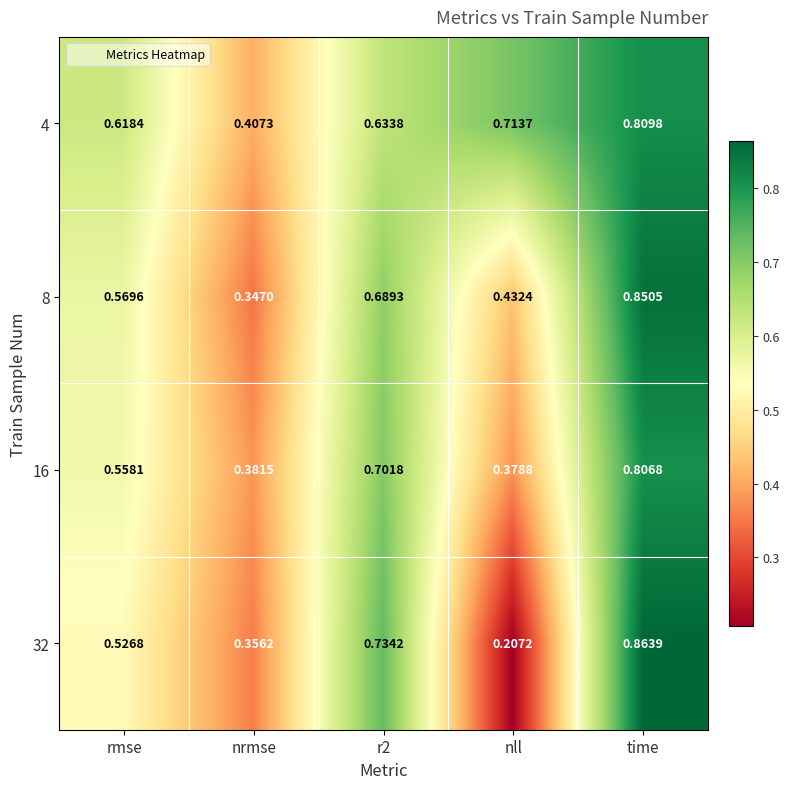

At nll, list the series in order from largest to smallest.

4, 8, 16, 32